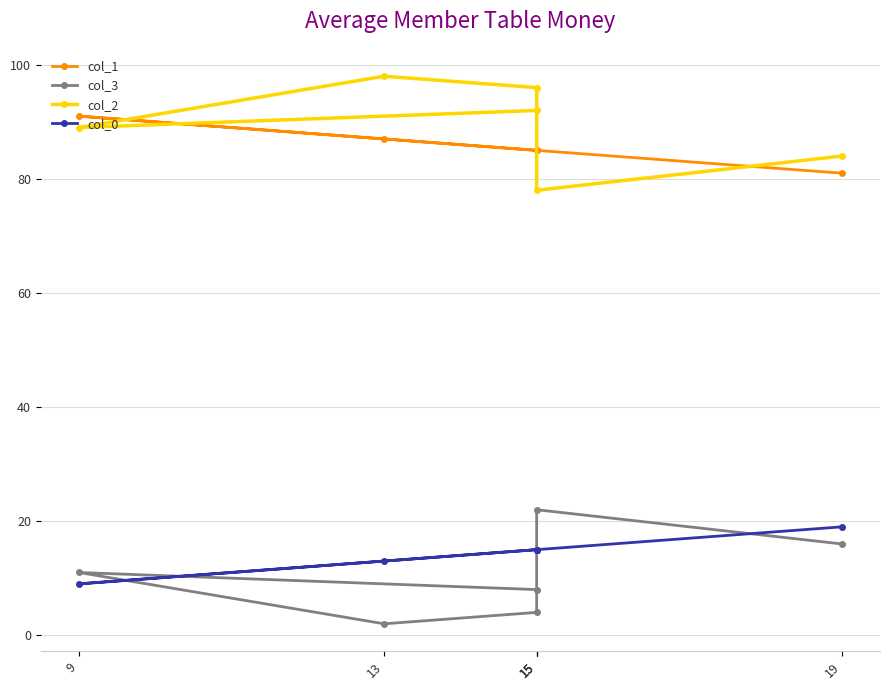

Reading left to right, list all the values displayed in this chart.

col_1: 15=85	9=91	13=87	15=85	15=85	19=81
col_3: 15=8	9=11	13=2	15=4	15=22	19=16
col_2: 15=92	9=89	13=98	15=96	15=78	19=84
col_0: 15=15	9=9	13=13	15=15	15=15	19=19